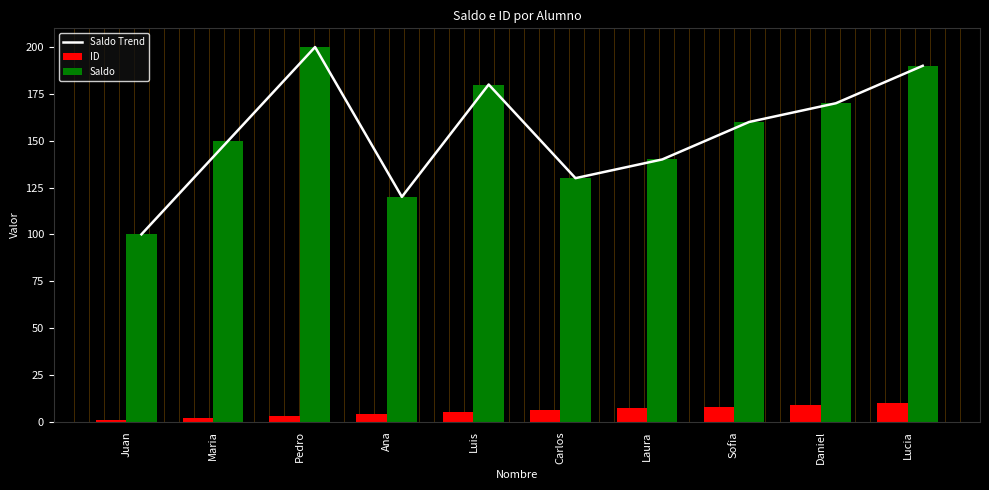

Reading left to right, what are all the values shown in this chart?

Saldo Trend: Juan=100	Maria=150	Pedro=200	Ana=120	Luis=180	Carlos=130	Laura=140	Sofia=160	Daniel=170	Lucia=190
ID: Juan=1	Maria=2	Pedro=3	Ana=4	Luis=5	Carlos=6	Laura=7	Sofia=8	Daniel=9	Lucia=10
Saldo: Juan=100	Maria=150	Pedro=200	Ana=120	Luis=180	Carlos=130	Laura=140	Sofia=160	Daniel=170	Lucia=190